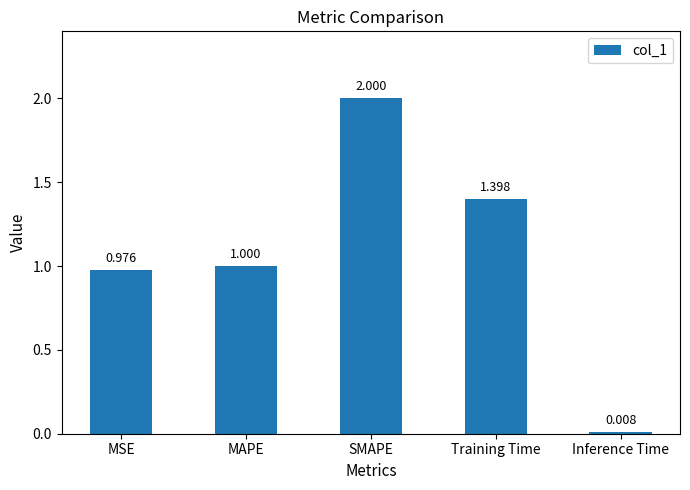

What is the label of the 5th bar from the right?

MSE